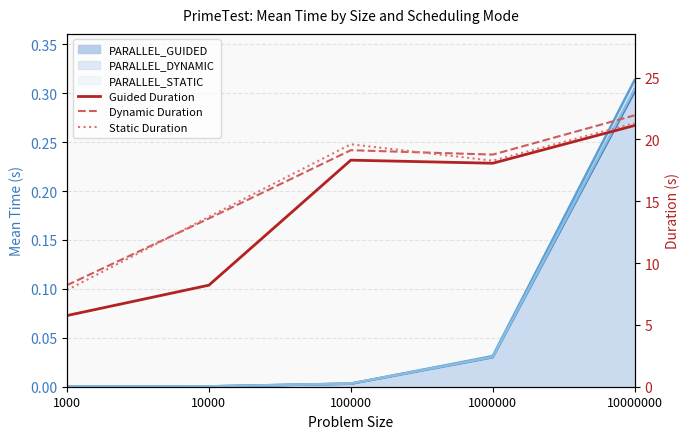

What is the minimum value for Guided Duration?

5.8